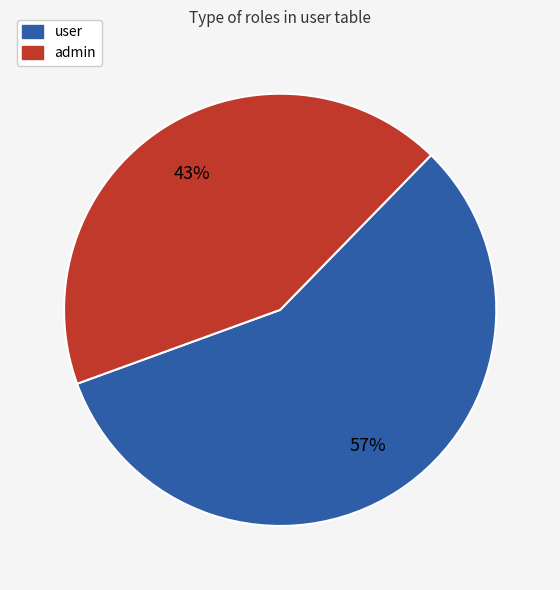

Does any single category account for the majority?

Yes